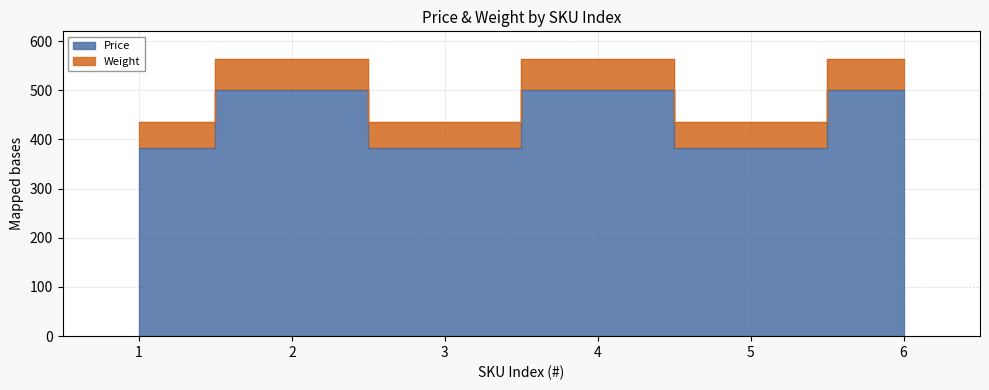

How many interior local valleys does the Price series have?

2